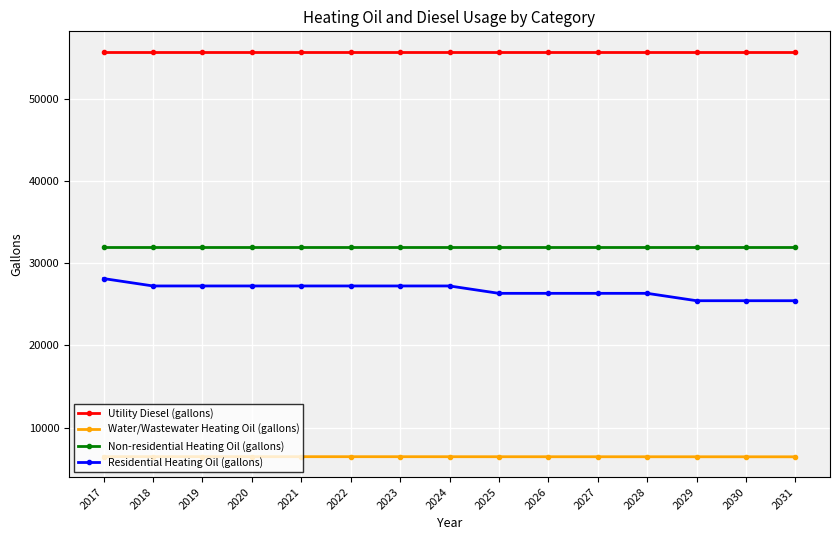

True or false: Non-residential Heating Oil (gallons) and Water/Wastewater Heating Oil (gallons) intersect in this chart.

False